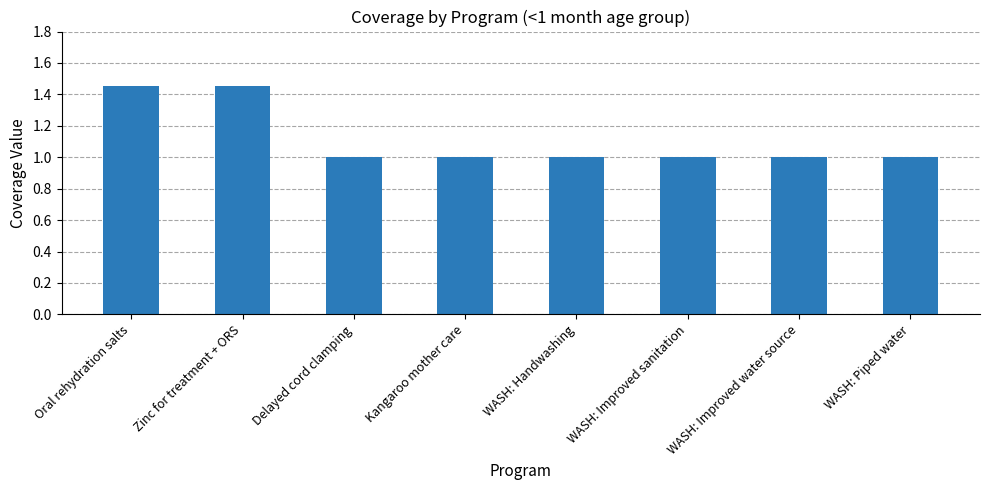

What is the difference between the maximum and minimum values?

0.5